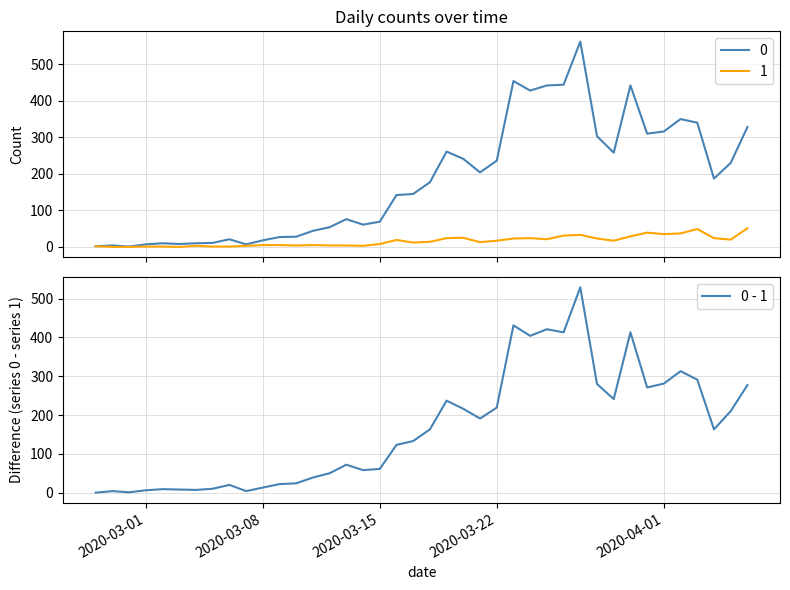

The value at 35 is 549. True or false?

False